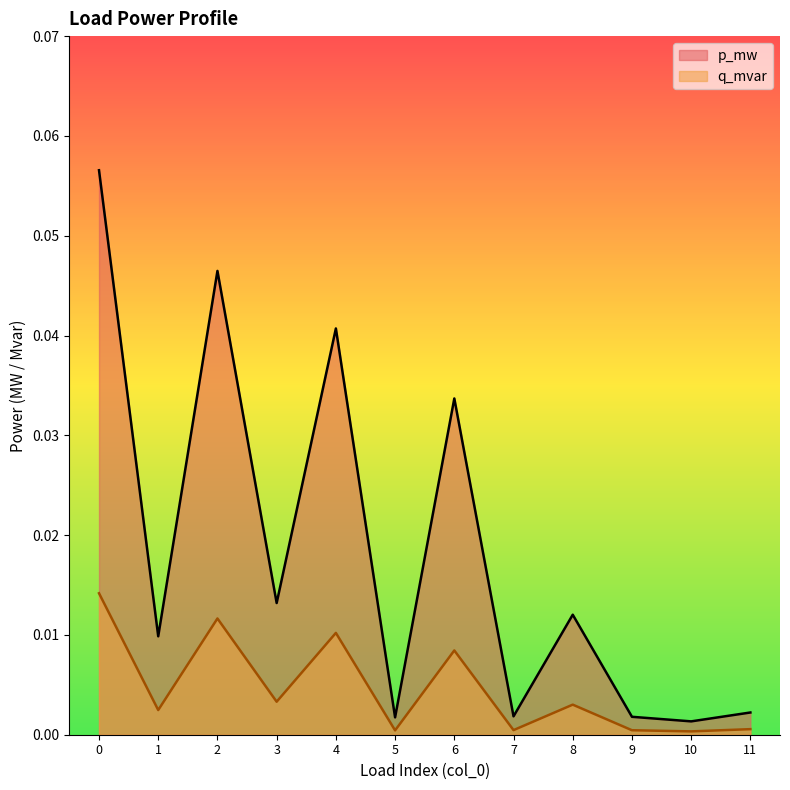

Is it true that p_mw equals 0.0 at 6?

True